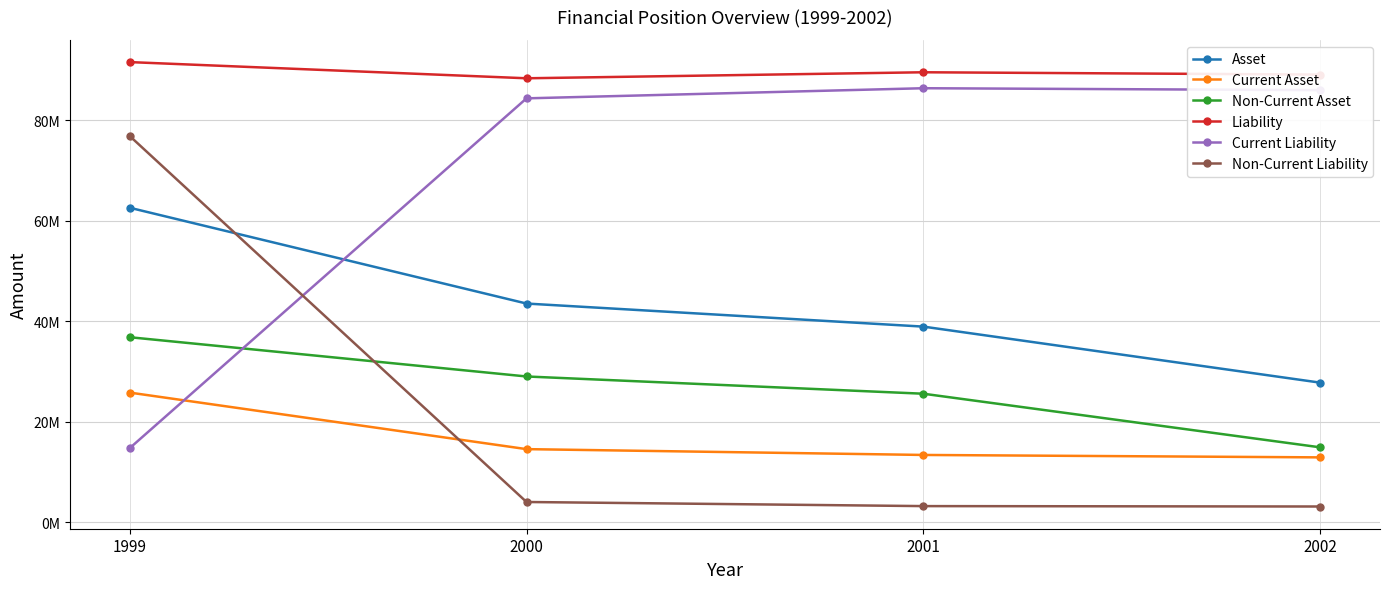

What is the minimum value shown in the chart?

3099375